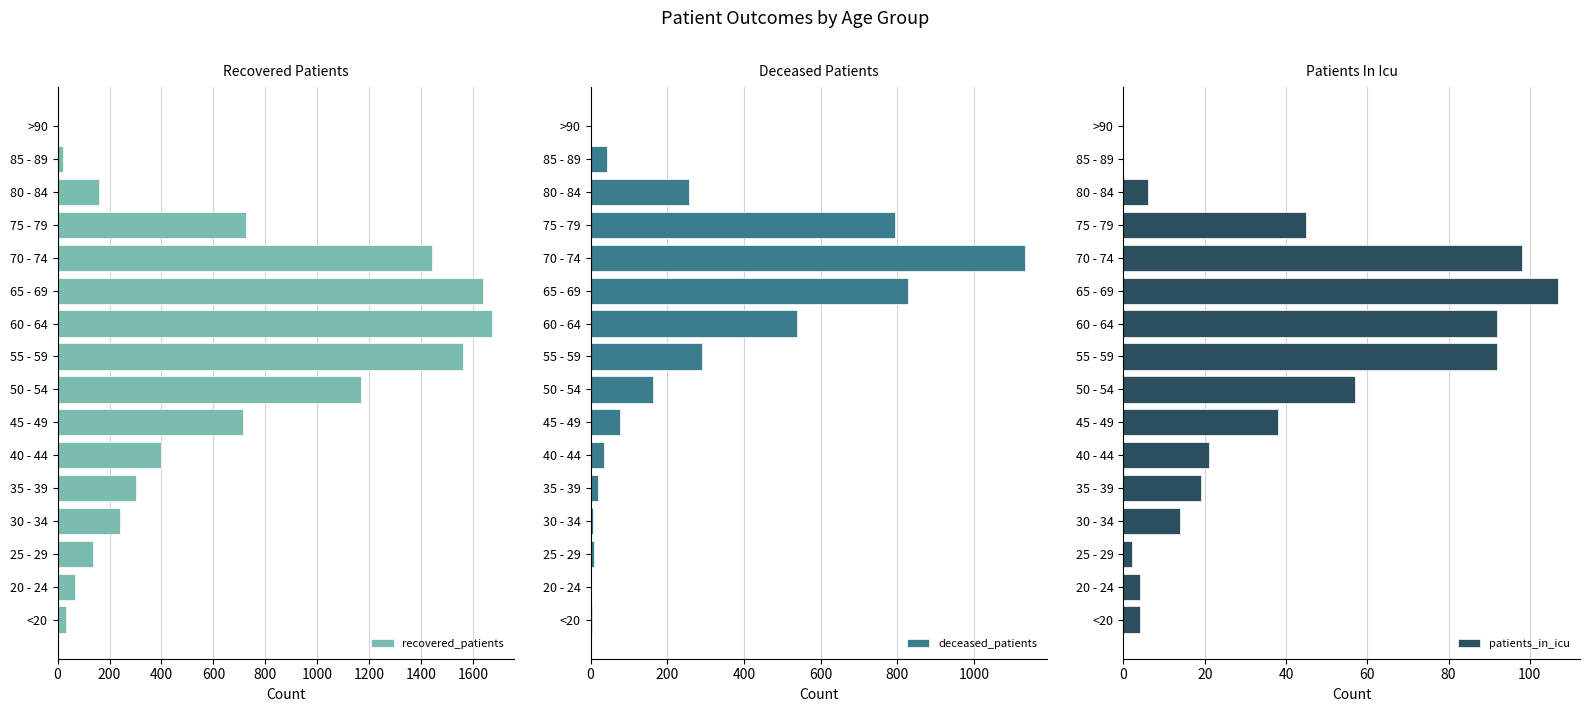

What is the sum of all recovered_patients values?

10280